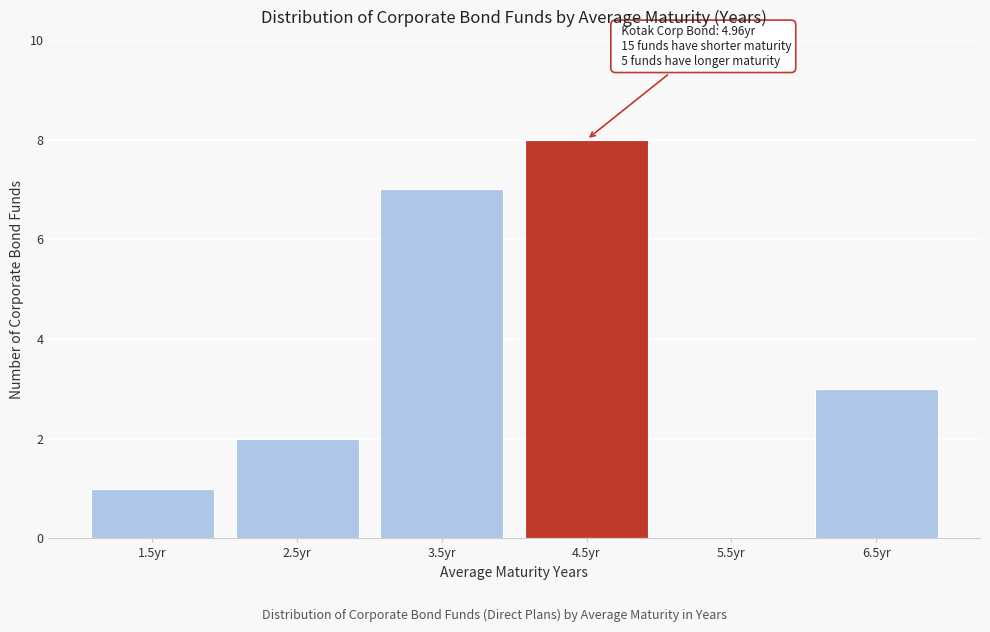

Reading right to left, extract all data points from this chart.

6.5yr=3	5.5yr=0	4.5yr=8	3.5yr=7	2.5yr=2	1.5yr=1